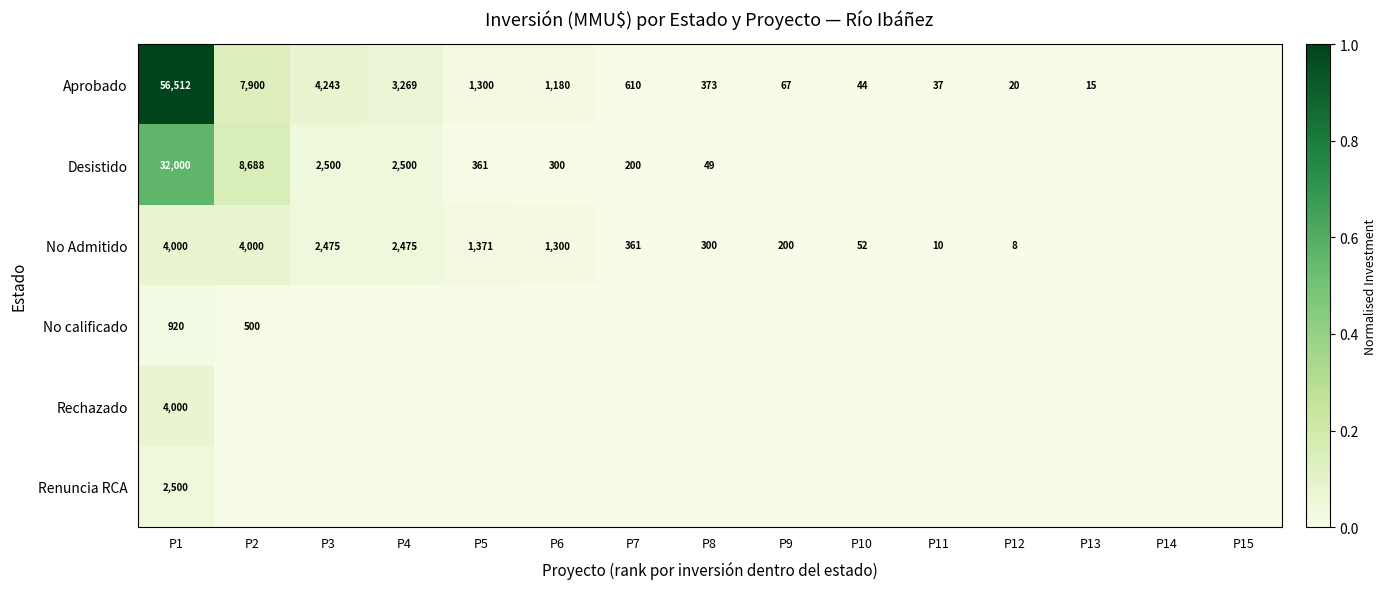

How many series are shown in this chart?

6